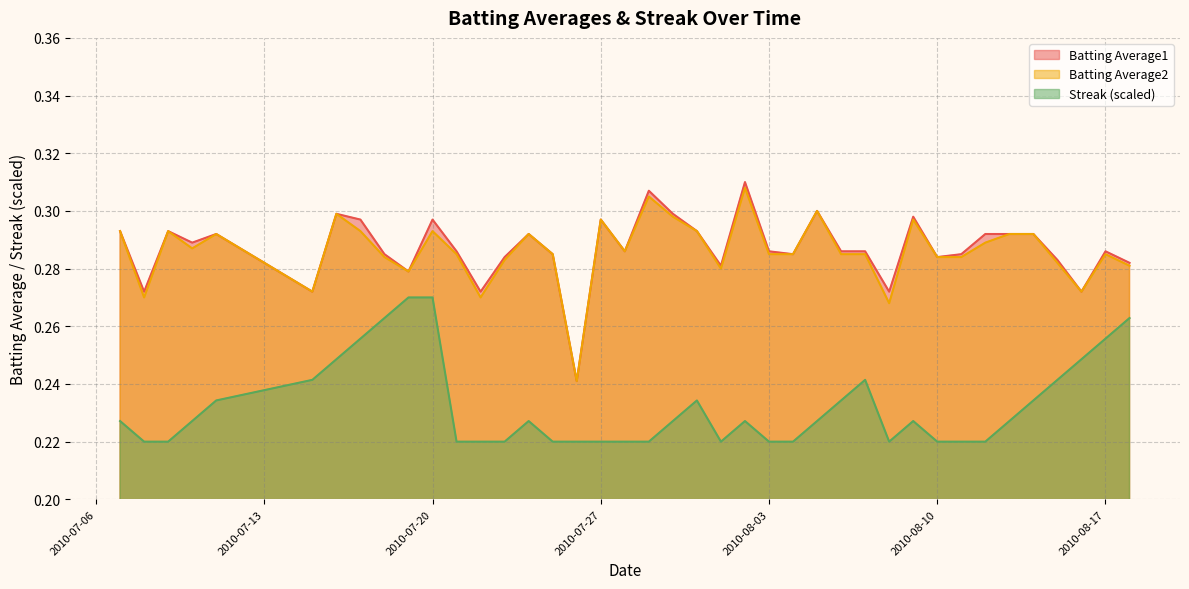

True or false: Batting Average1 and Streak (scaled) cross at least once.

False